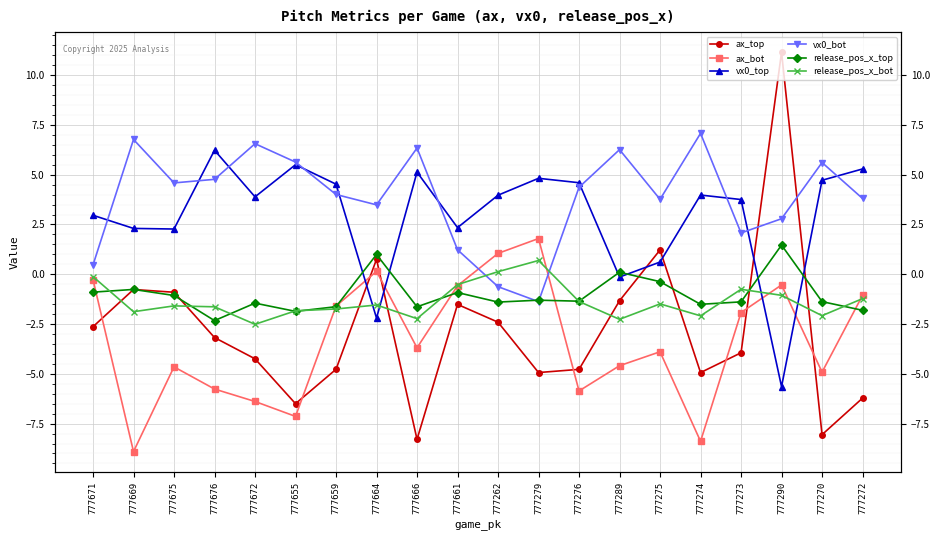

What is the value of the vx0_bot point at the 14th from the left?

6.3